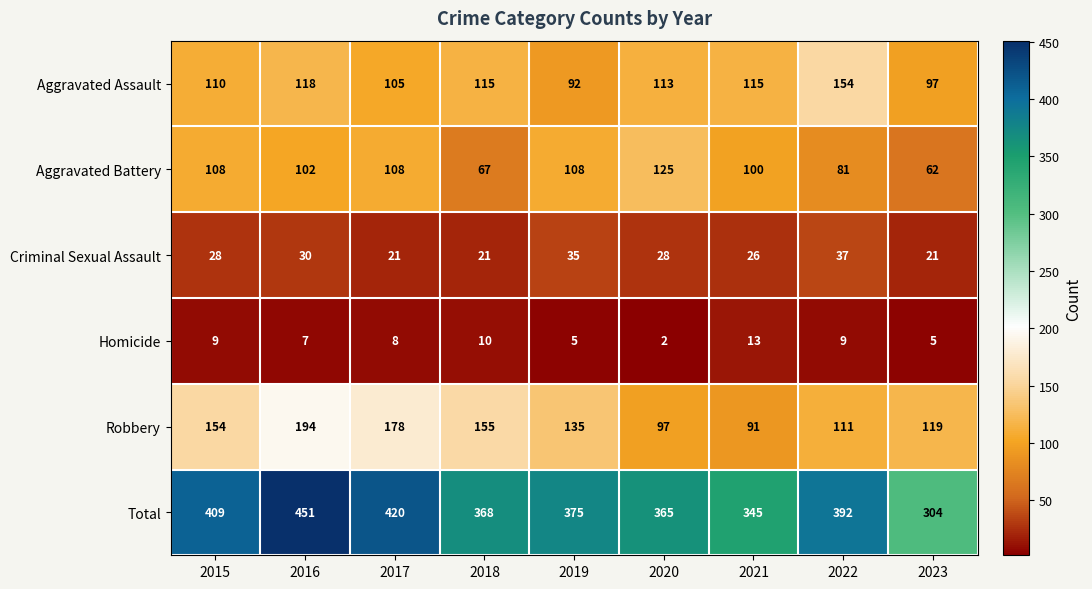

What is the spread (max minus min) of values at 2018?

358